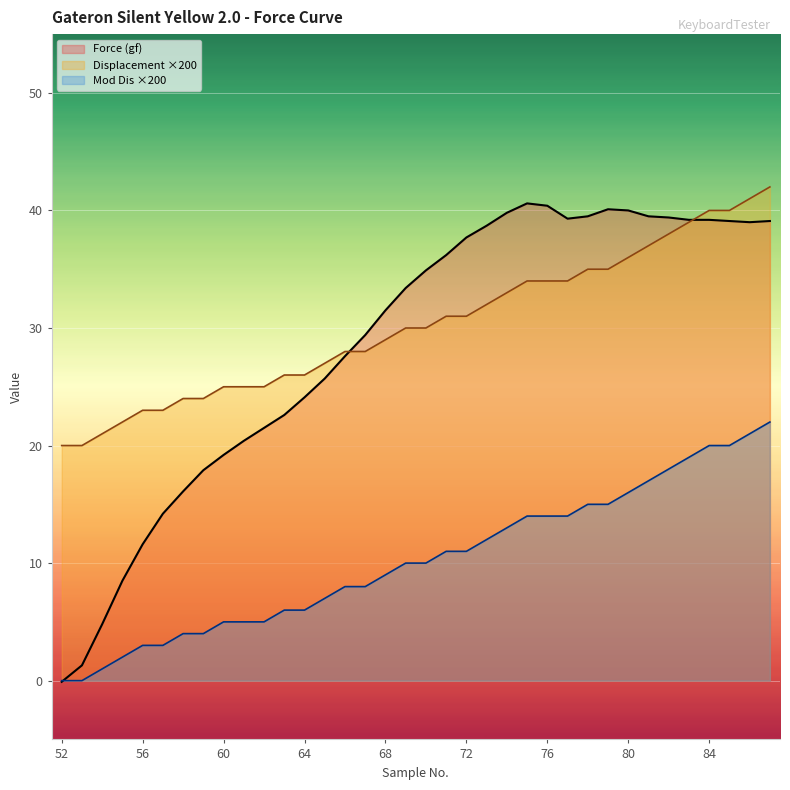

How many times do Displacement (mm) and Force (gf) cross each other?

2